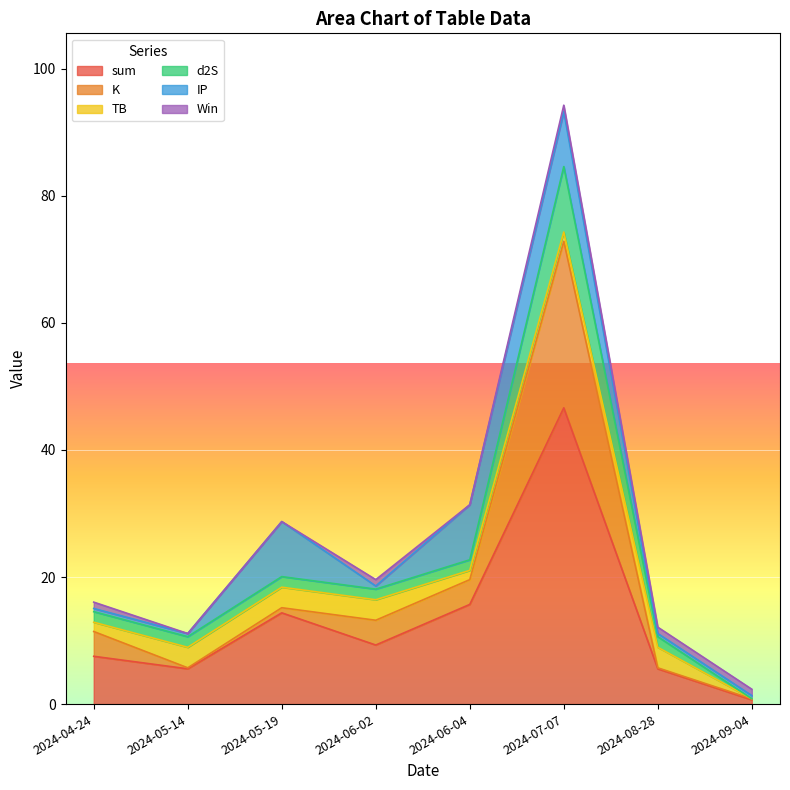

Is it true that sum equals 14.4 at 2024-05-19?

True